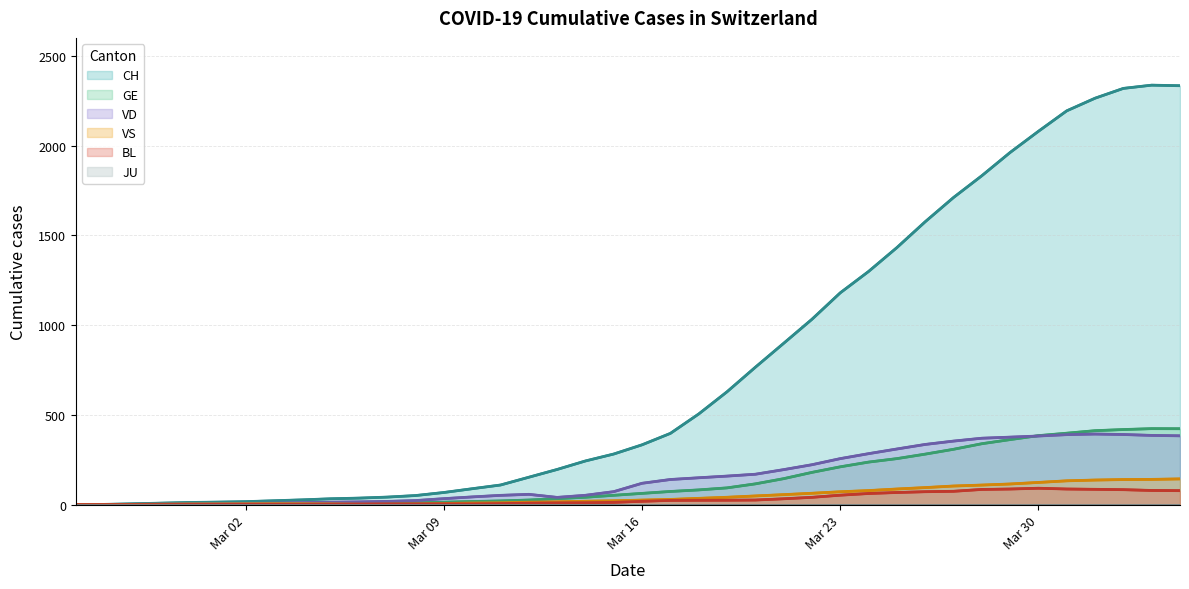

What is the difference between the maximum and minimum values in the CH series?

2336.2